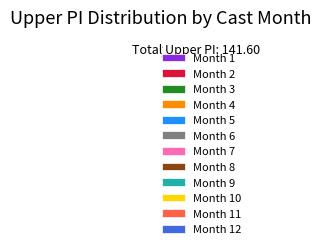

Does Month 11 account for over 50% of the chart?

No